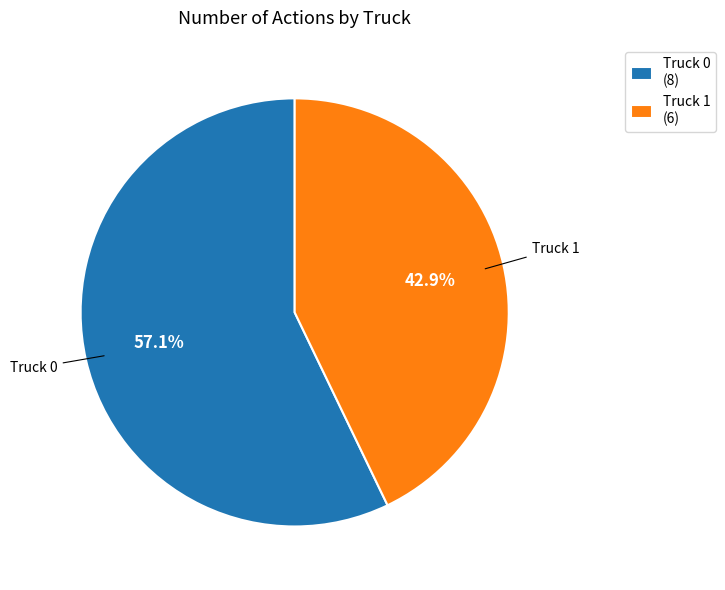

How many segments does this pie chart have?

2